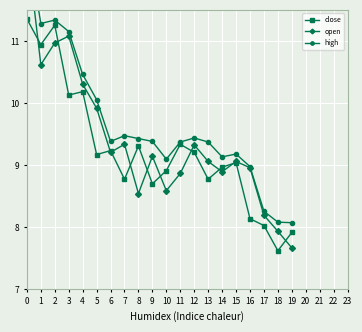

What is the value of the close point at the 15th from the left?

9.0